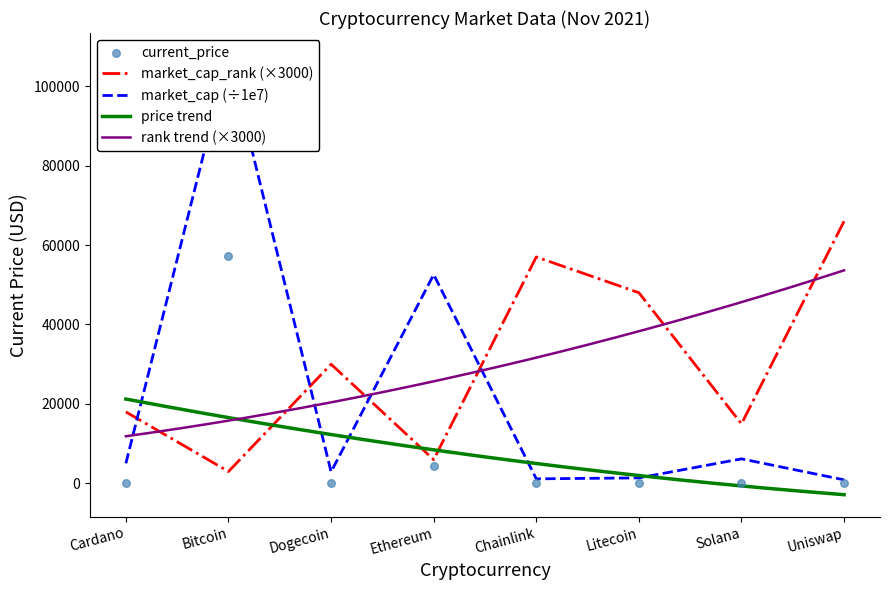

Which series reaches the maximum Y coordinate?

market_cap